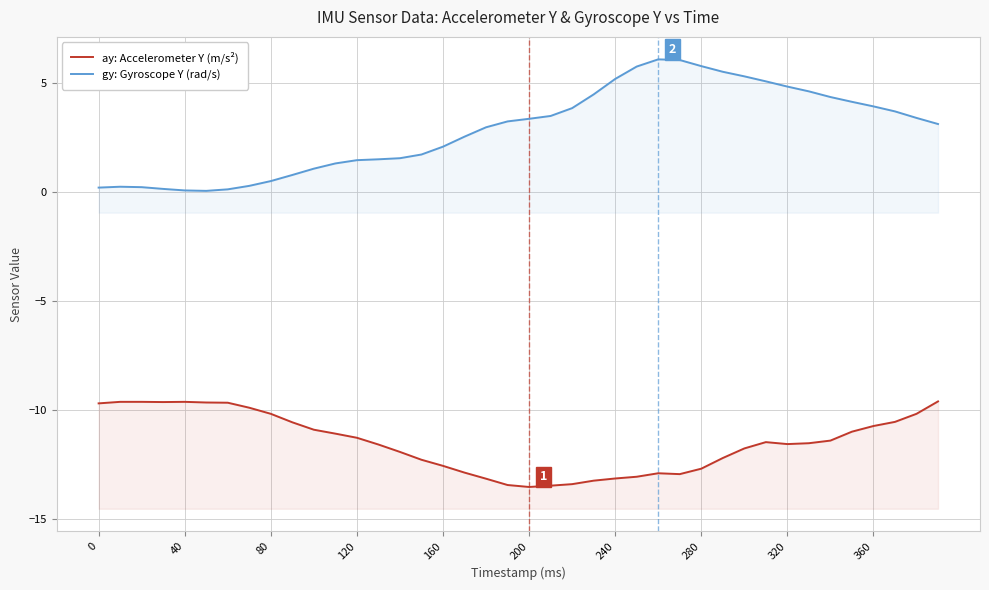

What is the difference between the second highest and second lowest values in the gy: Gyroscope Y (rad/s) series?

6.0